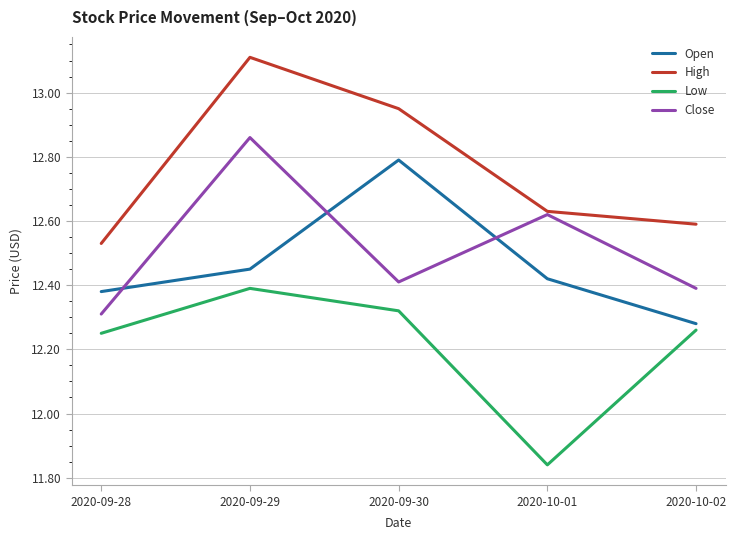

Where is Low nearest to the value 12?

2020-10-01